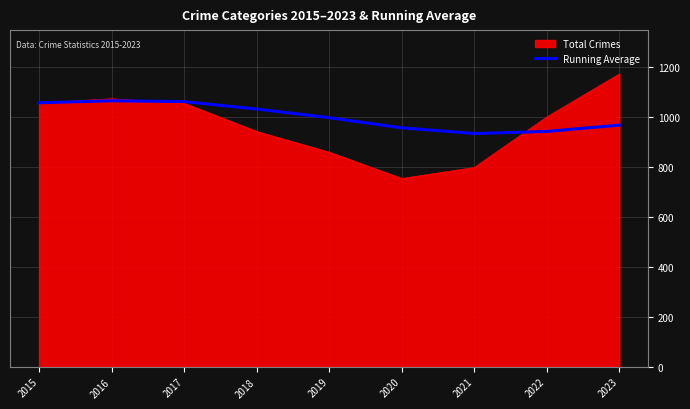

Rank the series by their maximum value, from lowest to highest.

Running Average, Total Crimes